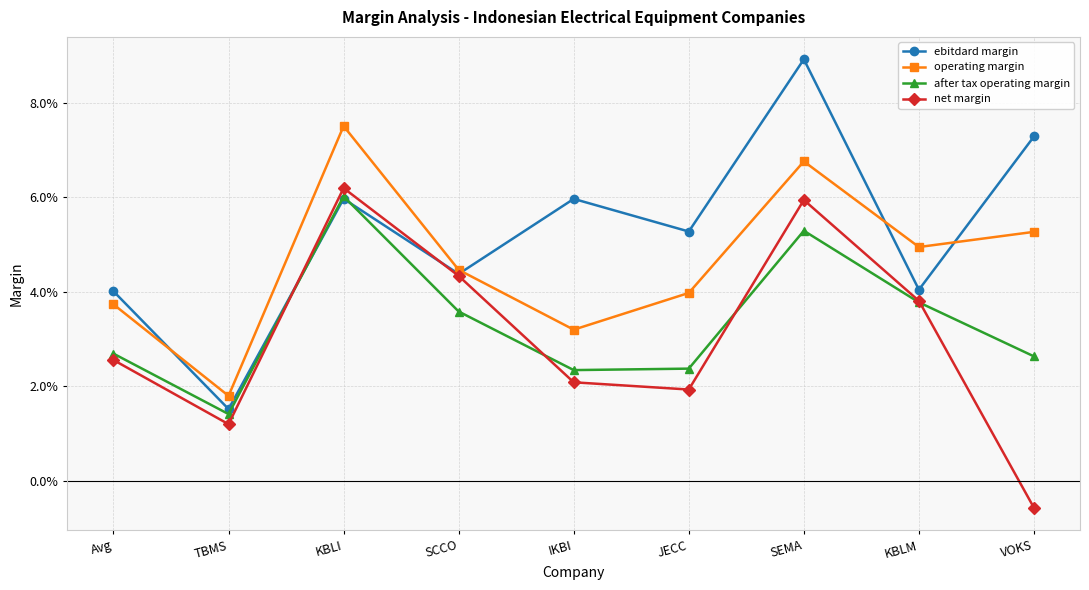

Which series changed the most between SCCO and JECC?

net margin